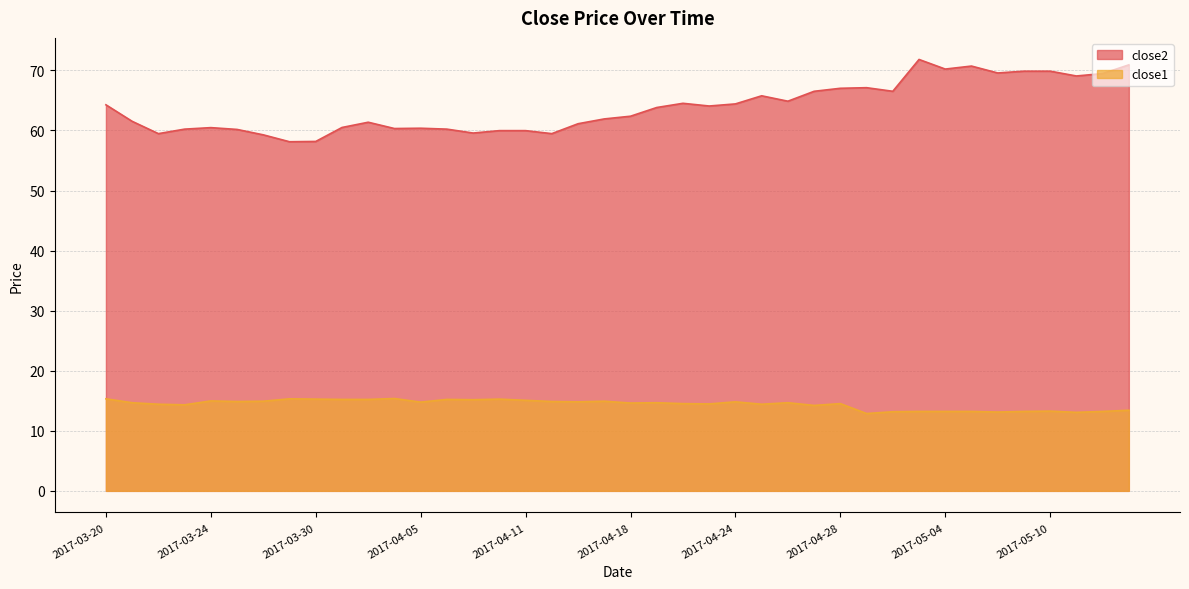

Which series has the largest range (max minus min)?

close2